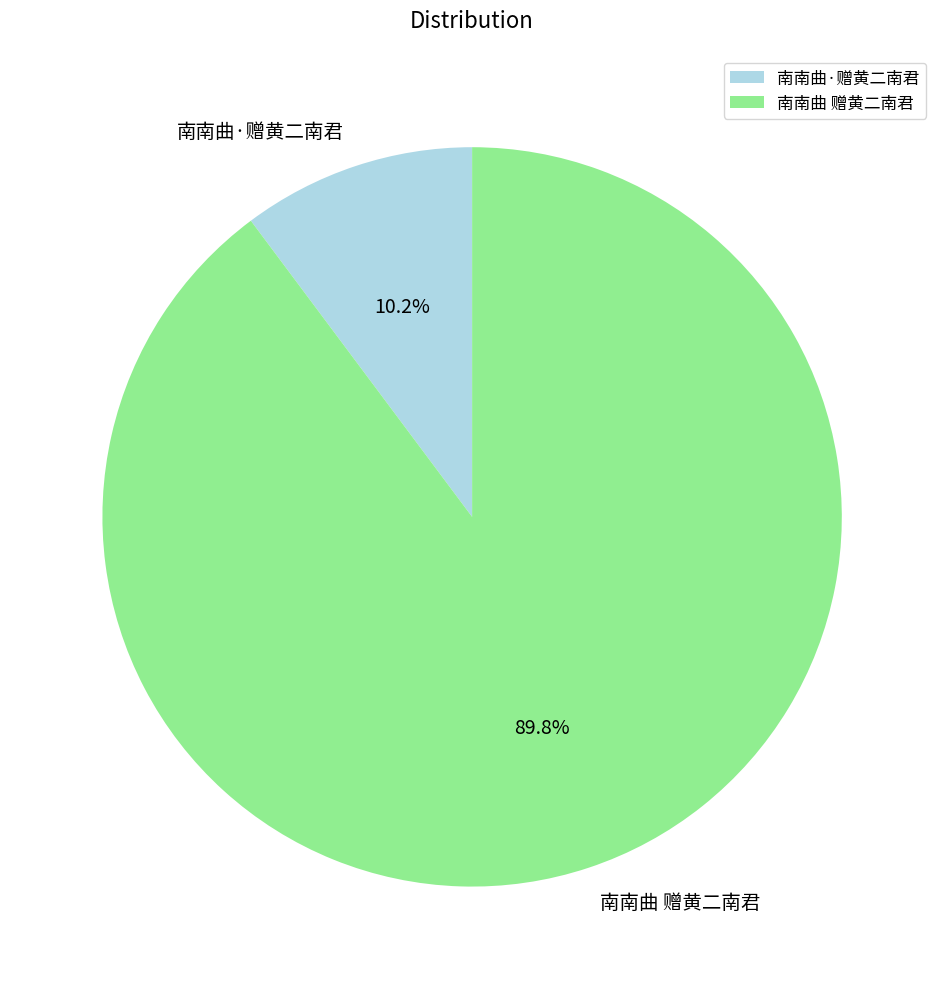

Does any single category account for the majority?

Yes